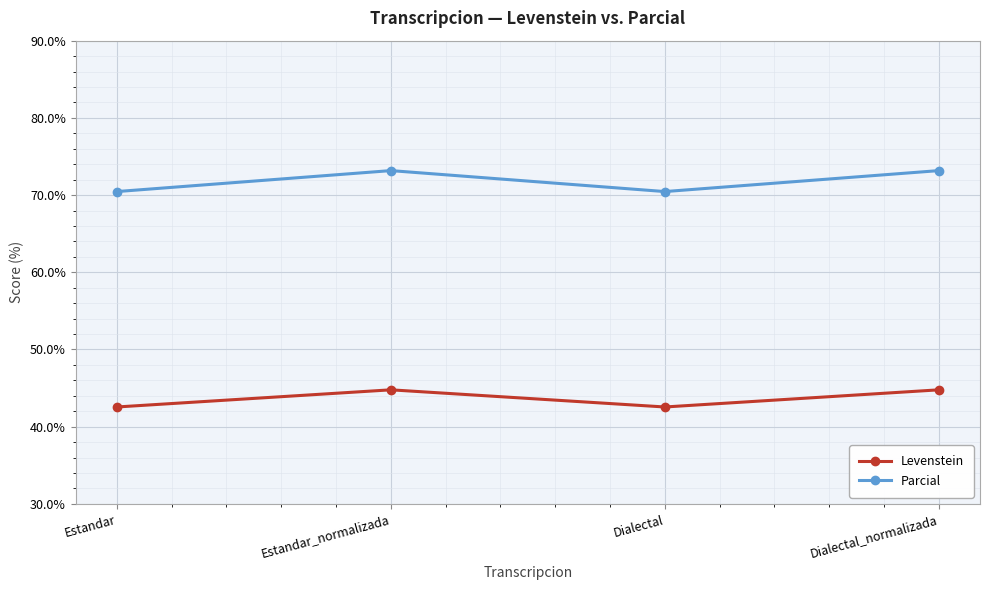

What is the maximum value shown in the chart?

73.2